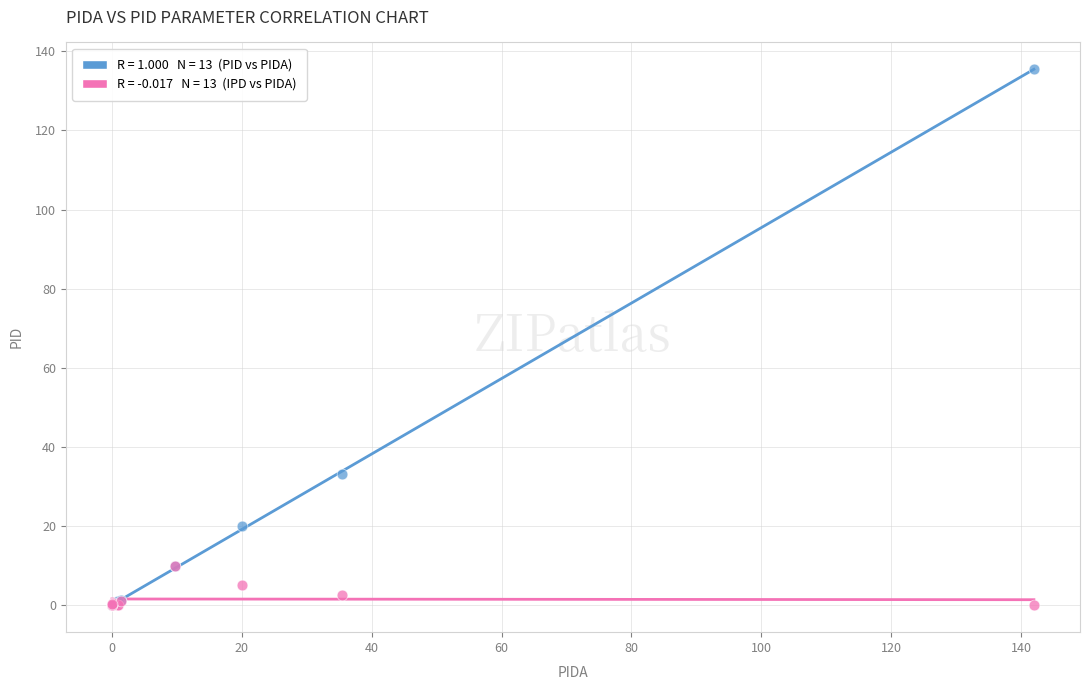

Across all series, what Y value is closest to 67?

33.2